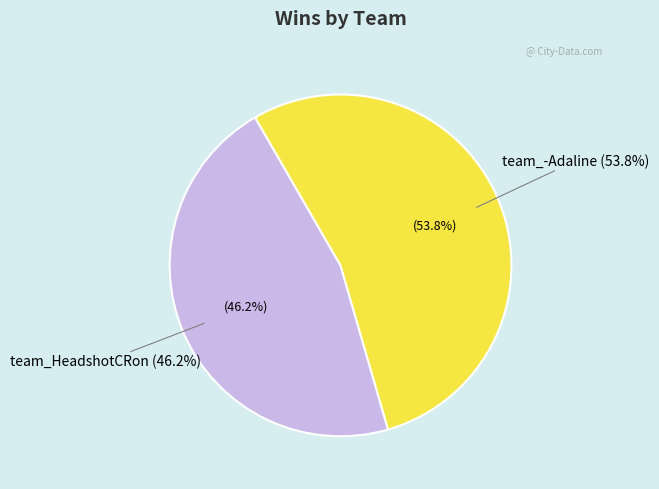

How many segments does this pie chart have?

2